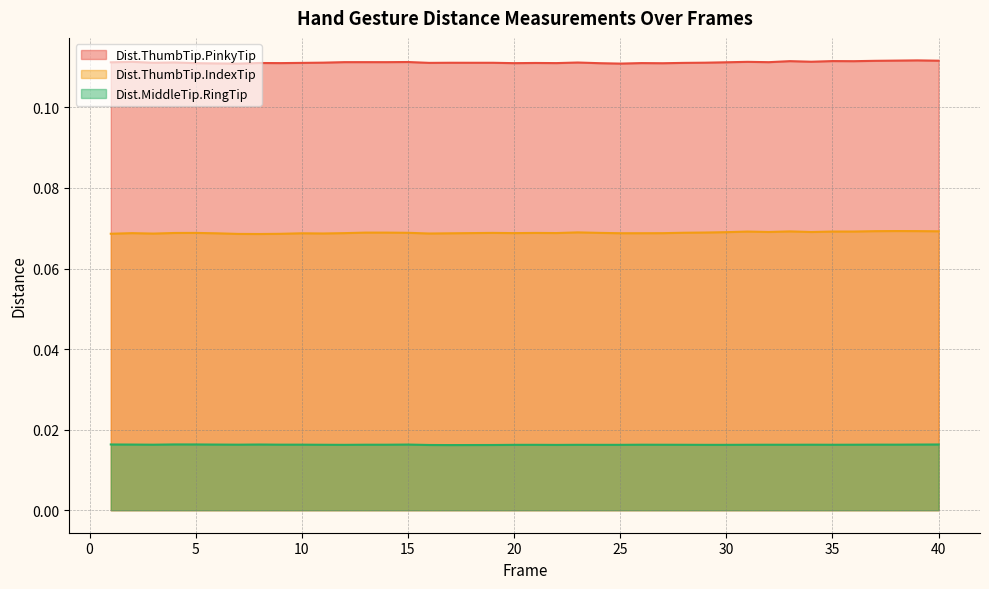

Reading right to left, what are all the values shown in this chart?

Dist.ThumbTip.PinkyTip: 0.1	0.1	0.1	0.1	0.1	0.1	0.1	0.1	0.1	0.1	0.1	0.1	0.1	0.1	0.1	0.1	0.1	0.1	0.1	0.1	0.1	0.1	0.1	0.1	0.1	0.1	0.1	0.1	0.1	0.1	0.1	0.1	0.1	0.1	0.1	0.1	0.1	0.1	0.1	0.1
Dist.ThumbTip.IndexTip: 0.1	0.1	0.1	0.1	0.1	0.1	0.1	0.1	0.1	0.1	0.1	0.1	0.1	0.1	0.1	0.1	0.1	0.1	0.1	0.1	0.1	0.1	0.1	0.1	0.1	0.1	0.1	0.1	0.1	0.1	0.1	0.1	0.1	0.1	0.1	0.1	0.1	0.1	0.1	0.1
Dist.MiddleTip.RingTip: 0.0	0.0	0.0	0.0	0.0	0.0	0.0	0.0	0.0	0.0	0.0	0.0	0.0	0.0	0.0	0.0	0.0	0.0	0.0	0.0	0.0	0.0	0.0	0.0	0.0	0.0	0.0	0.0	0.0	0.0	0.0	0.0	0.0	0.0	0.0	0.0	0.0	0.0	0.0	0.0